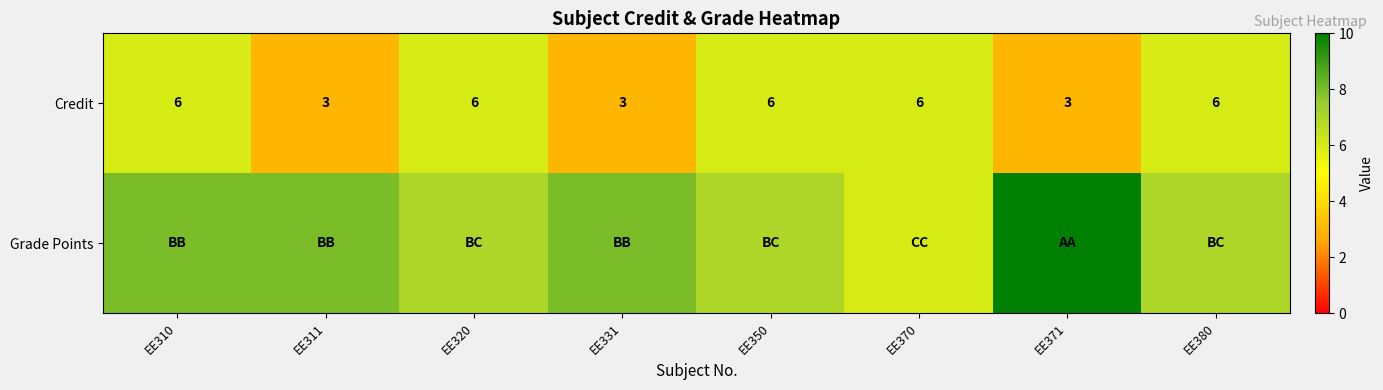

Count the number of data series in this chart.

2